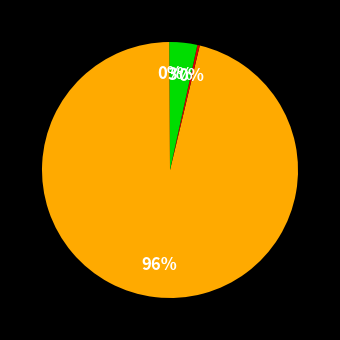

To the nearest percent, what is the difference between the largest and smallest slice percentages?

96%